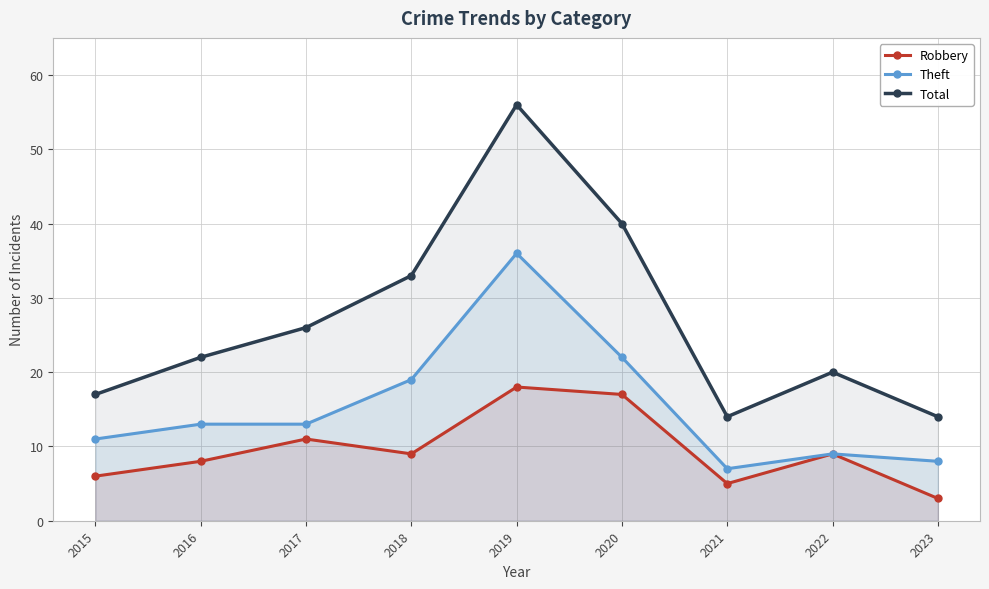

The value of Total at 2020 is 40. True or false?

True